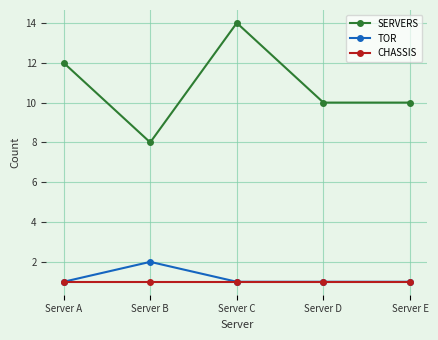

What is the approximate value of SERVERS at Server D?

10